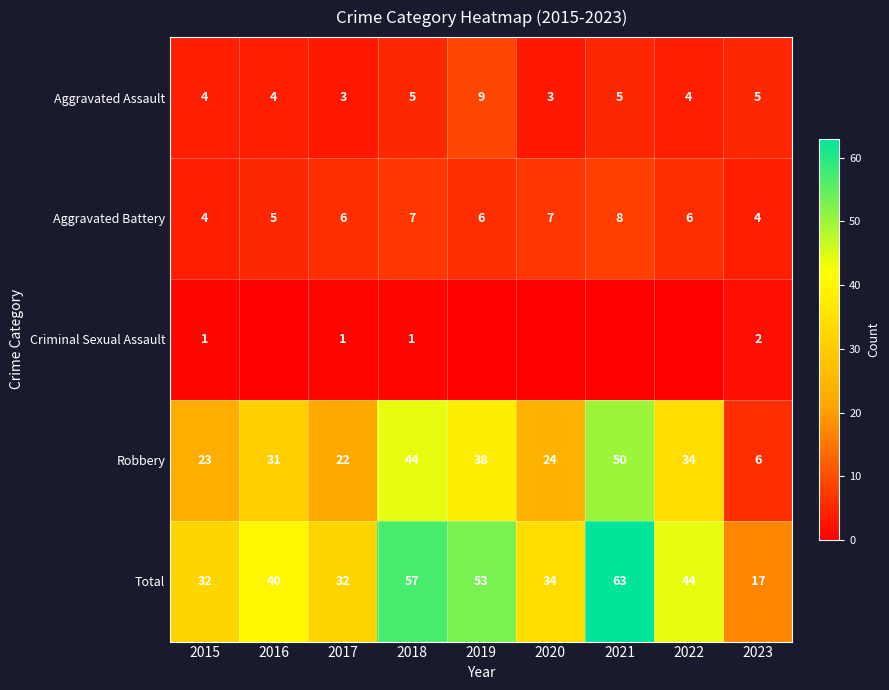

What is the difference between the maximum and minimum values in the Aggravated Battery series?

4